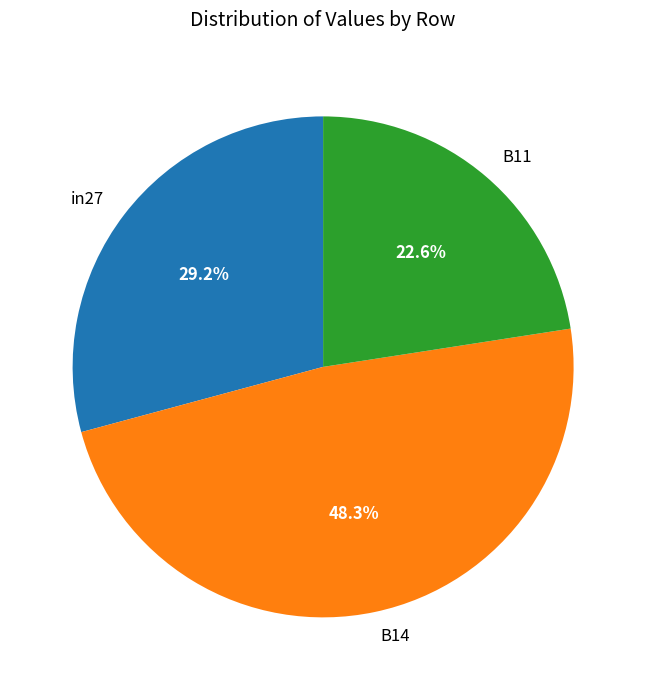

How many segments does this pie chart have?

3